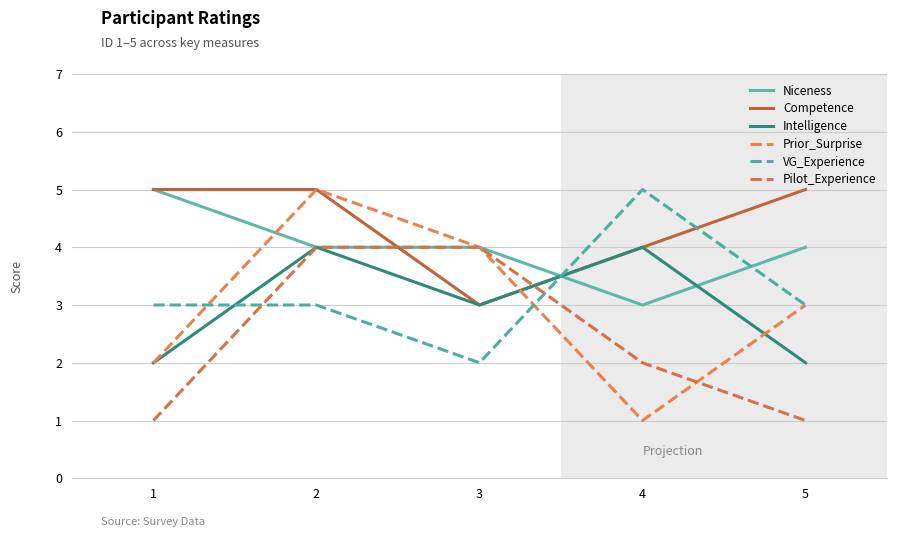

How many interior local peaks does the VG_Experience series have?

1